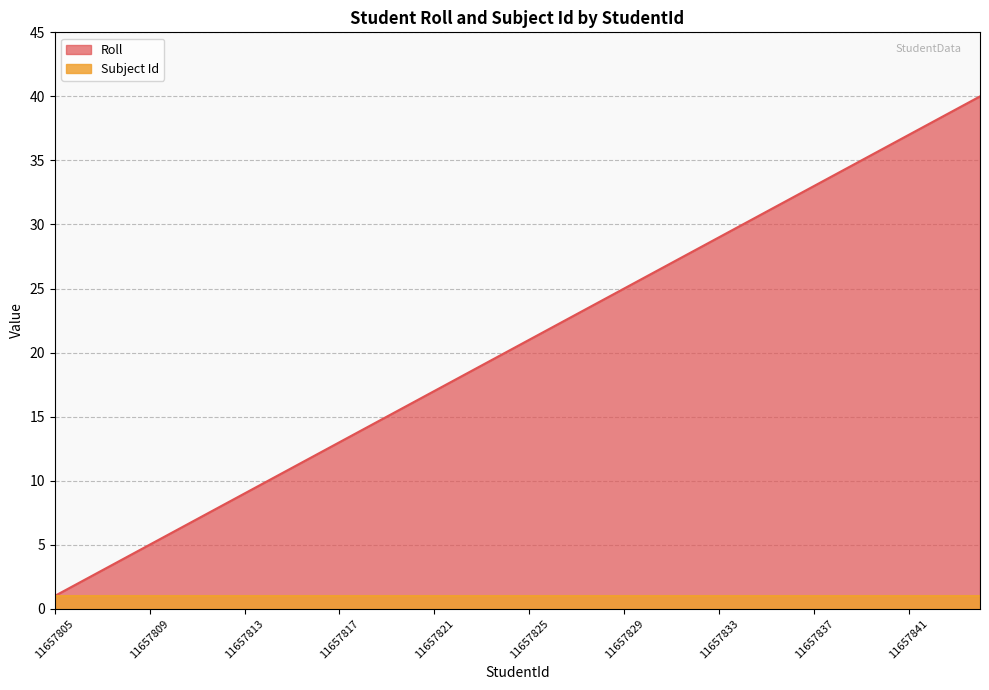

What is the maximum value shown in the chart?

40